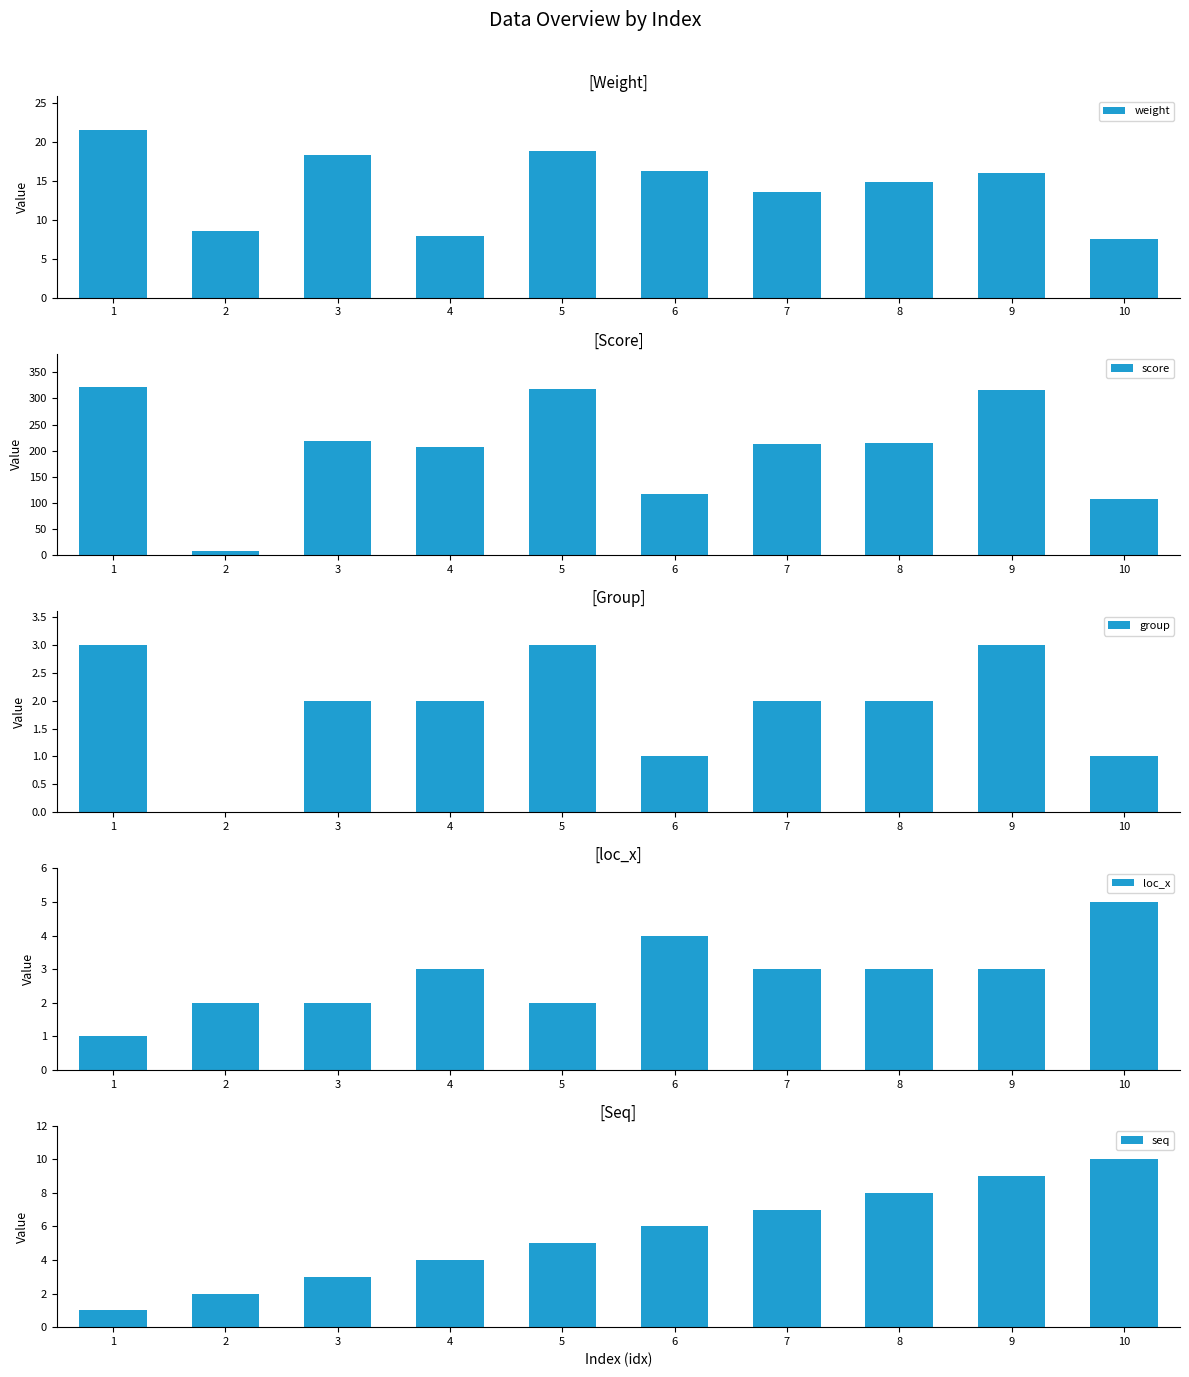

How many data points does each series have?

10